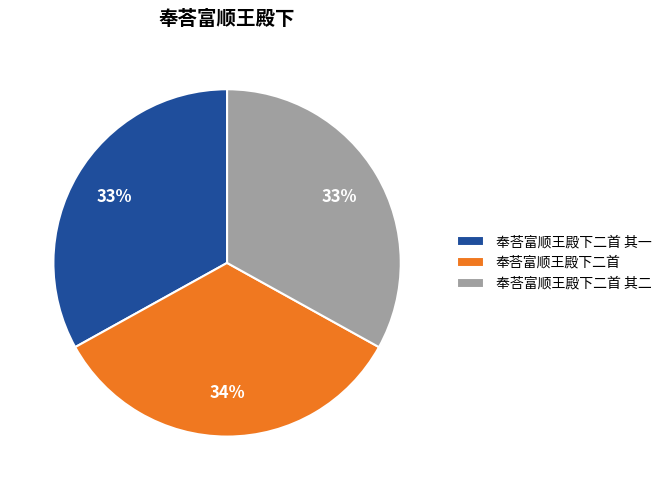

What is the ratio of the value at 奉荅富顺王殿下二首 其一 to the value at 奉荅富顺王殿下二首 其二?

1.0